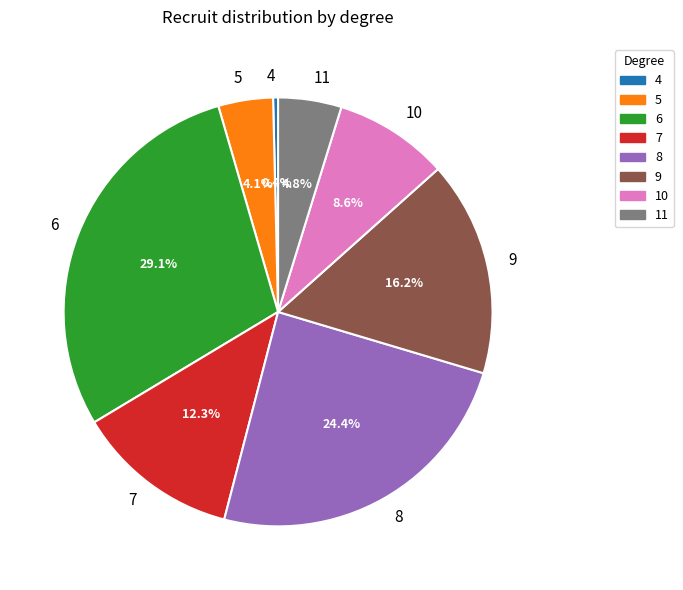

Combined, what portion of the pie is 11 and 6?

33.9%